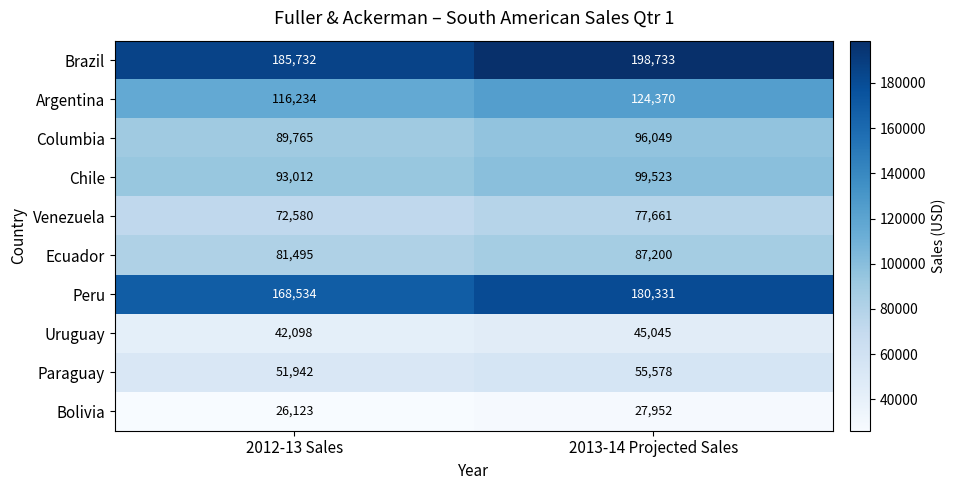

What is the average value of the Ecuador series?

84348